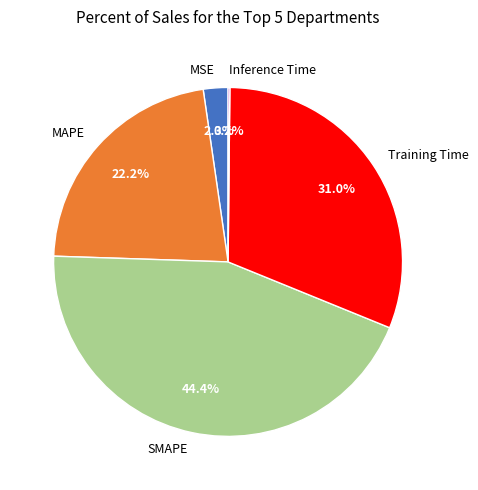

Does any single category account for the majority?

No